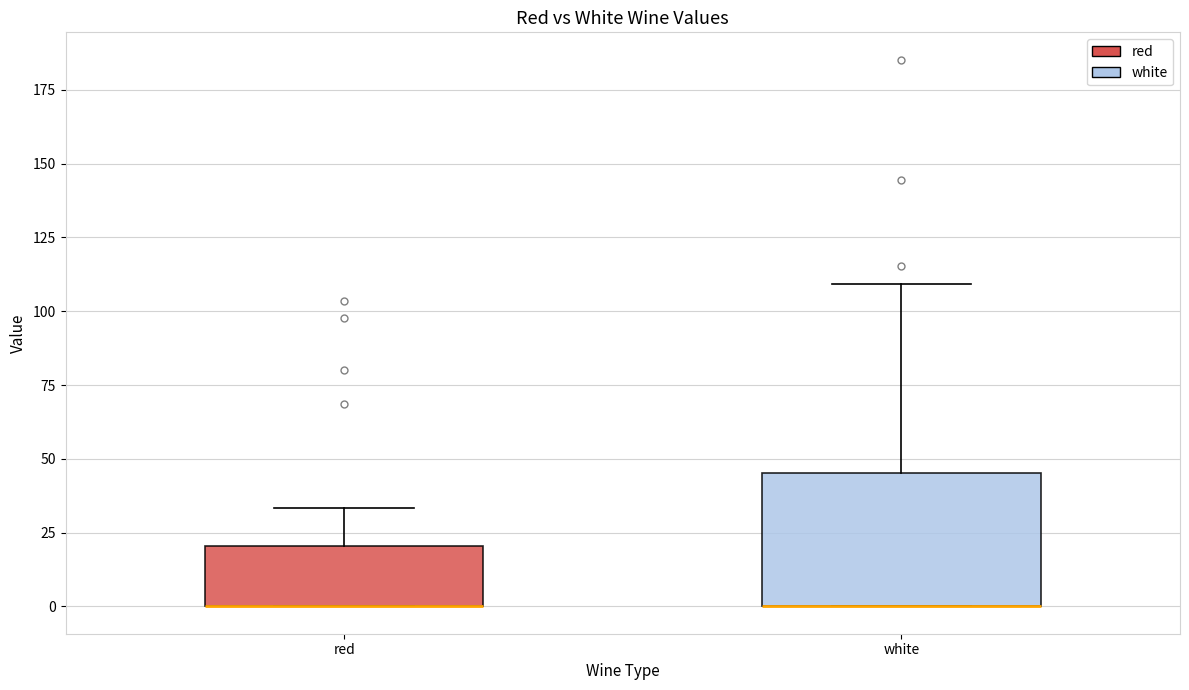

Which box is the tallest, from its lower edge to its upper edge?

white